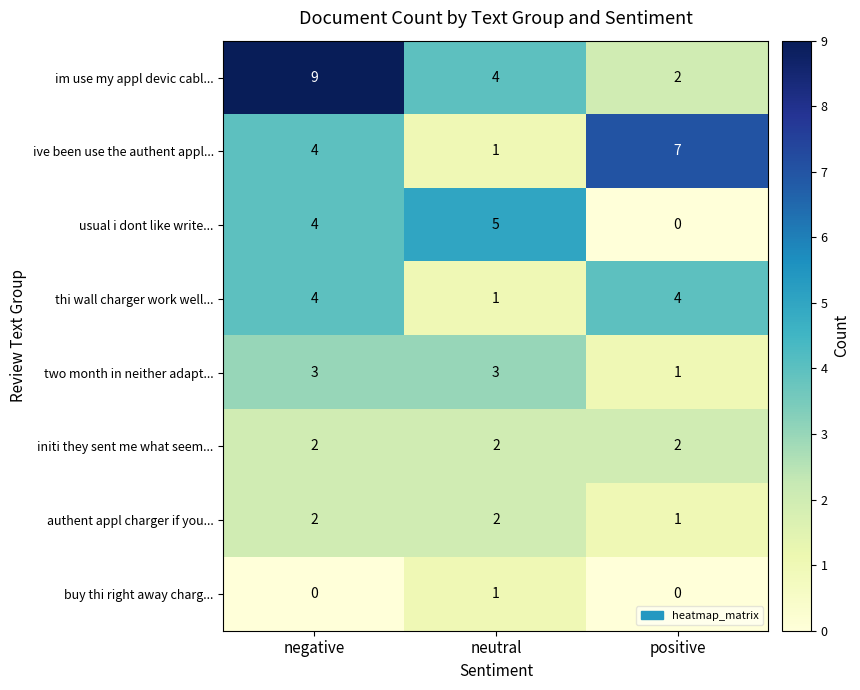

Which category has the lowest value in the two month in neither adapt... series?

positive